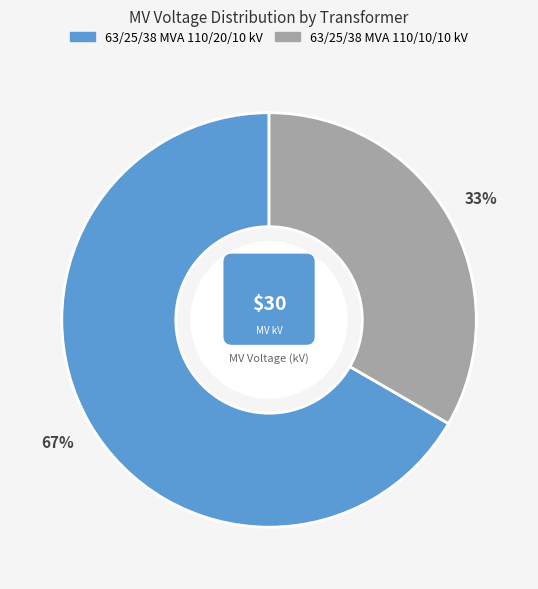

Is there any slice that represents more than half of the pie?

Yes